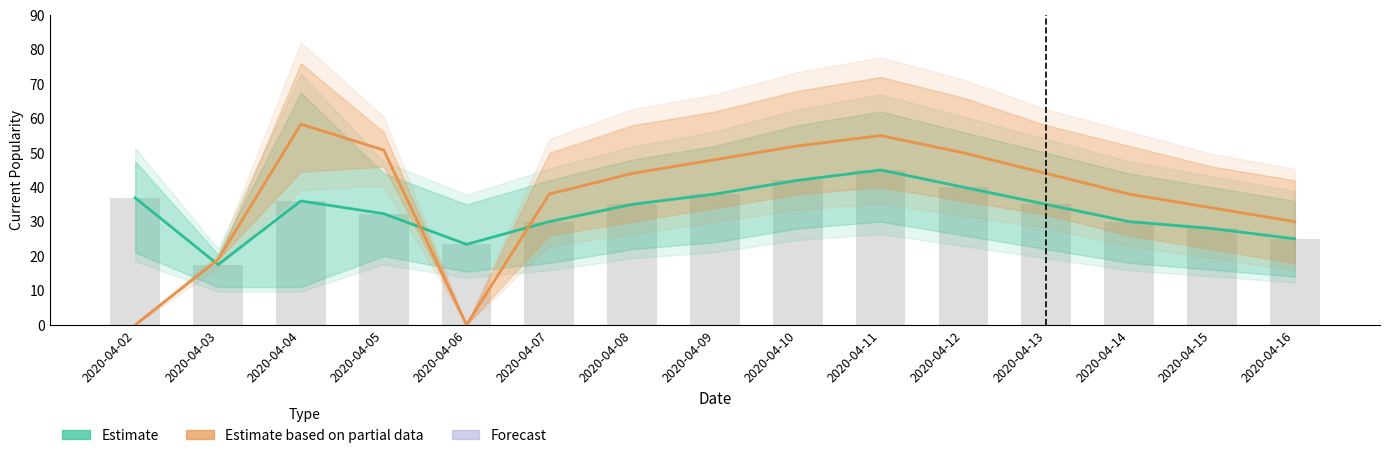

List the labels in order of Estimate value, largest first.

2020-04-11, 2020-04-10, 2020-04-12, 2020-04-09, 2020-04-02, 2020-04-04, 2020-04-08, 2020-04-13, 2020-04-05, 2020-04-07, 2020-04-14, 2020-04-15, 2020-04-16, 2020-04-06, 2020-04-03